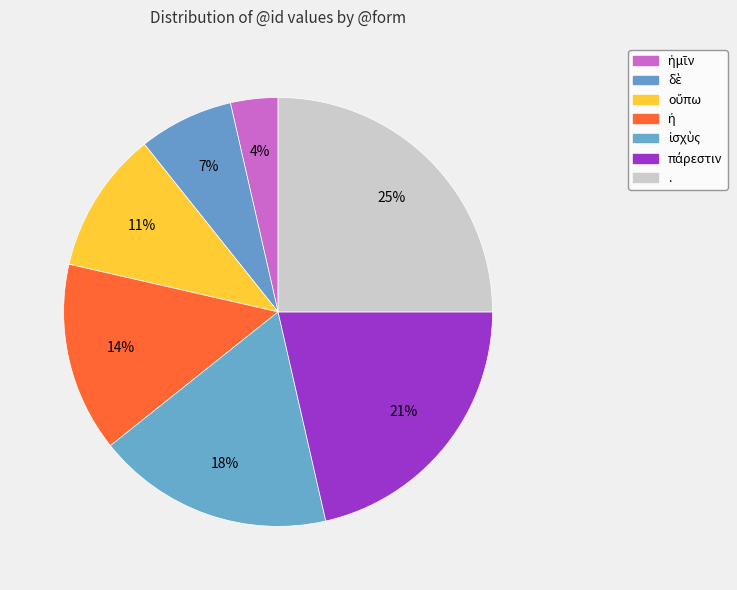

To the nearest percent, what portion does ἡμῖν represent?

4%